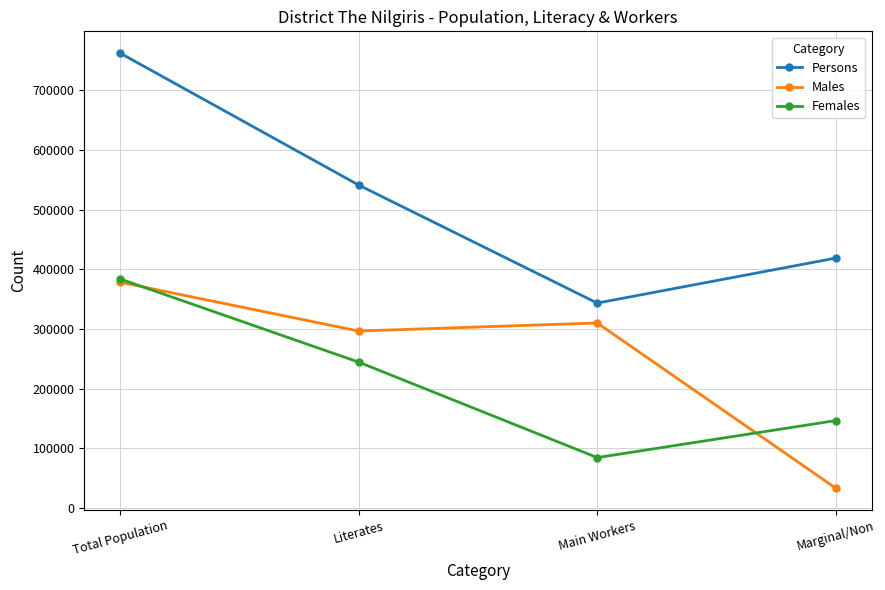

Is it true that Females equals 26000 at Main Workers?

False